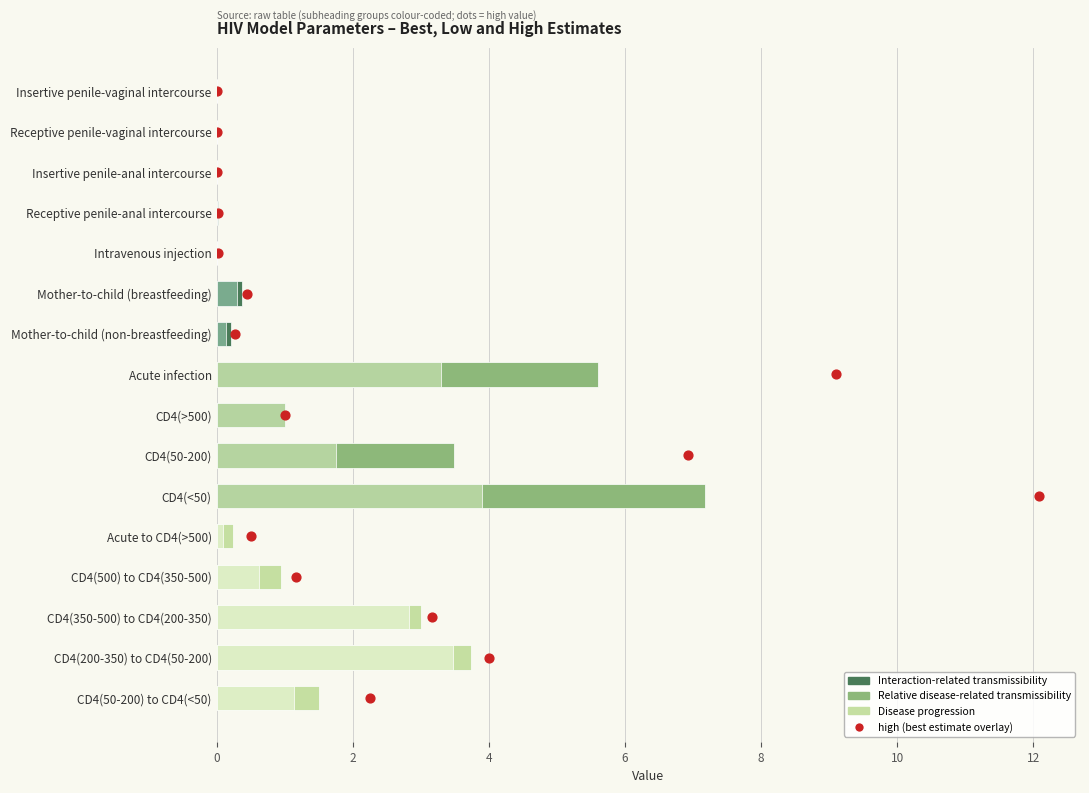

Which series has the largest Y range (max minus min)?

high